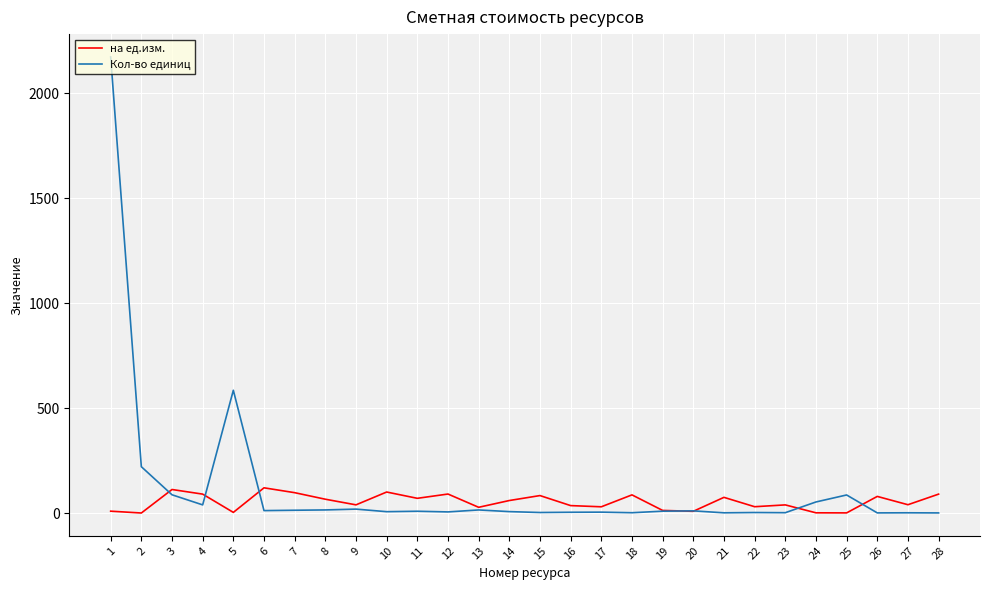

What is the maximum value shown in the chart?

2173.3